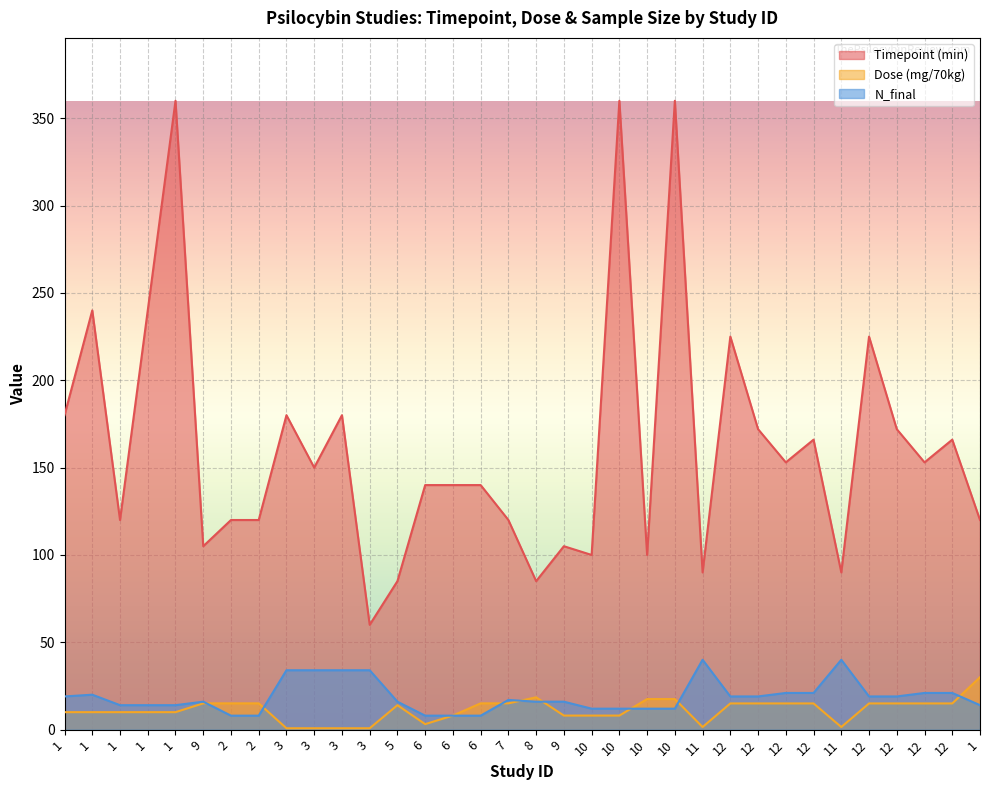

What is the value of the N_final point at the 15th from the left?

8.0